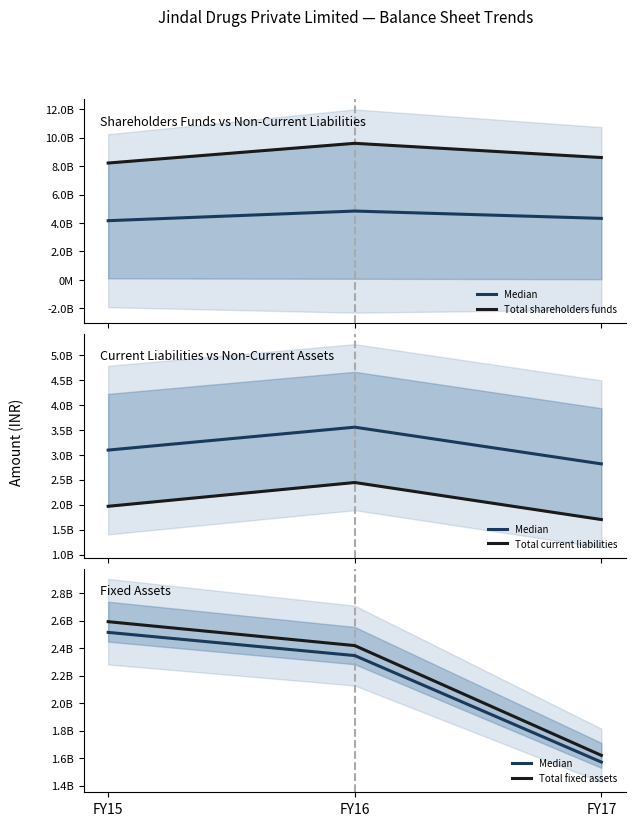

How many data points in Total fixed assets are above 2418497218?

1